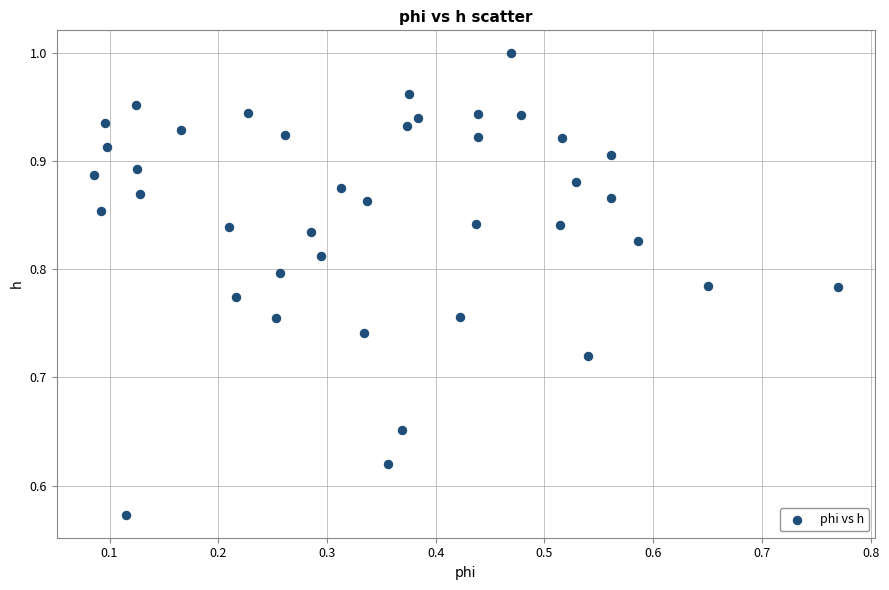

What is the range of Y values (max minus min)?

0.4